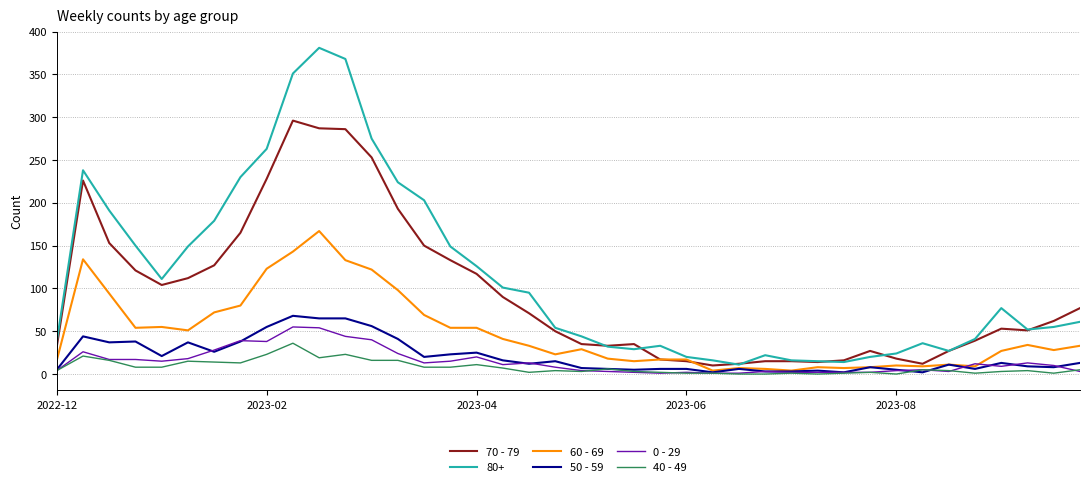

How many series are shown in this chart?

6